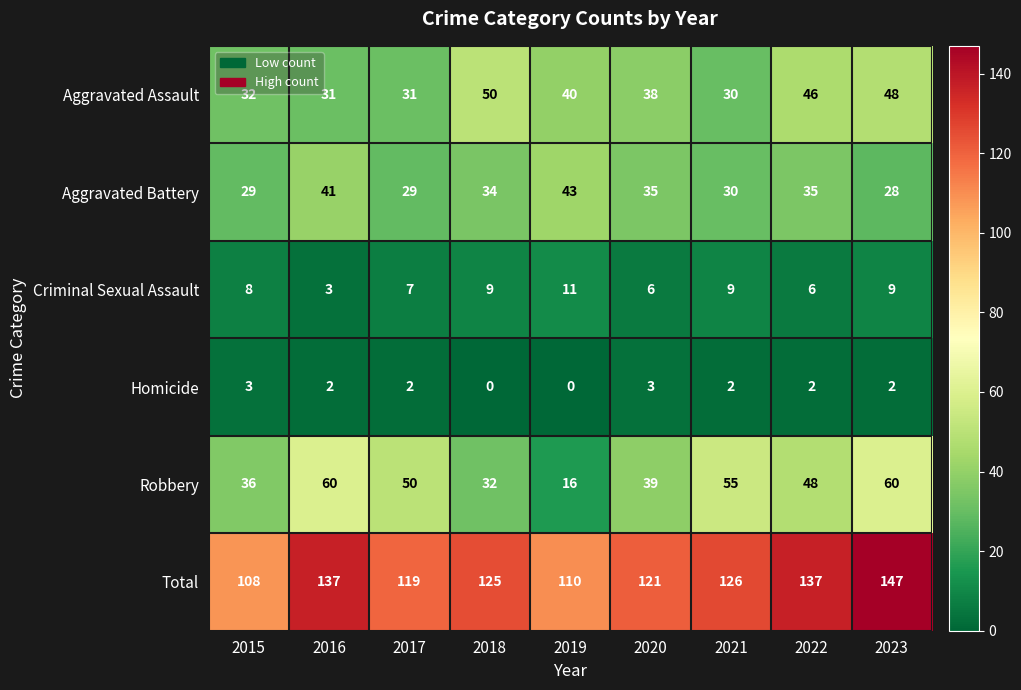

What is the spread (max minus min) of values at 2015?

105